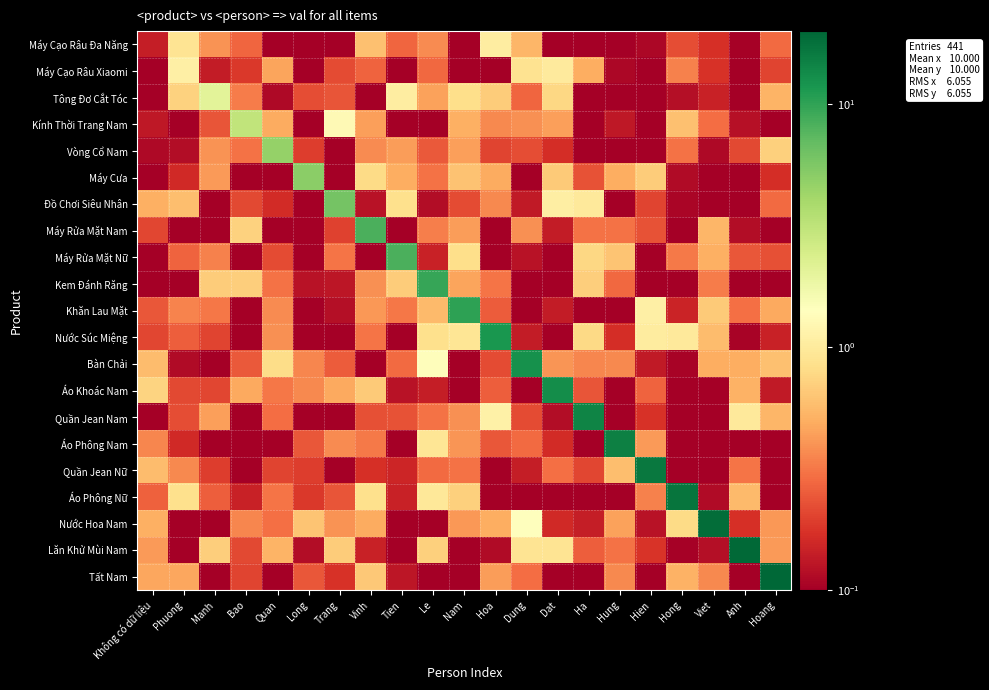

Which series changed the most between Bao and Anh?

Lăn Khử Mùi Nam